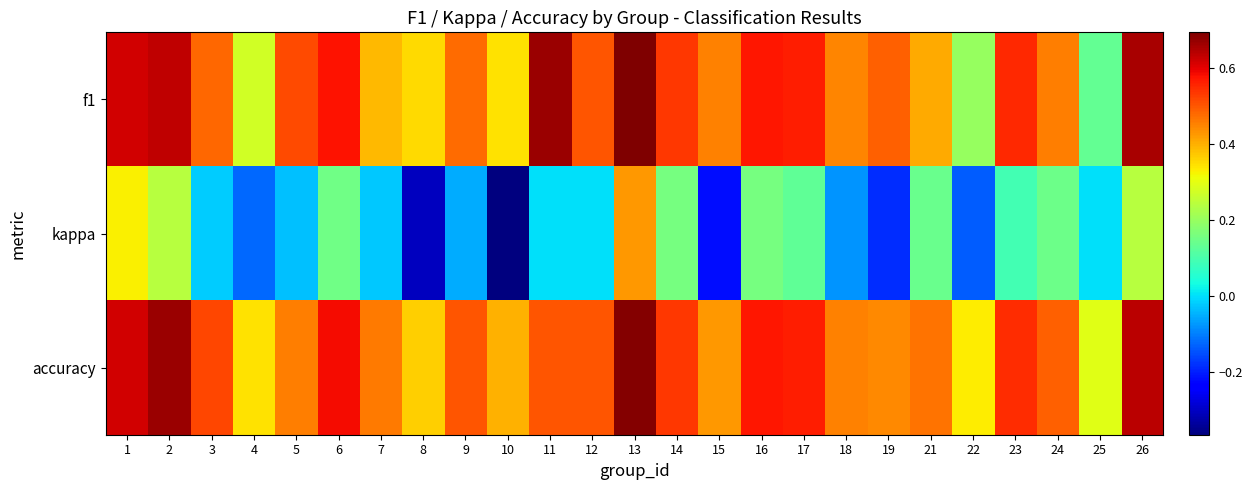

At which category is the sum across all series the highest?

13